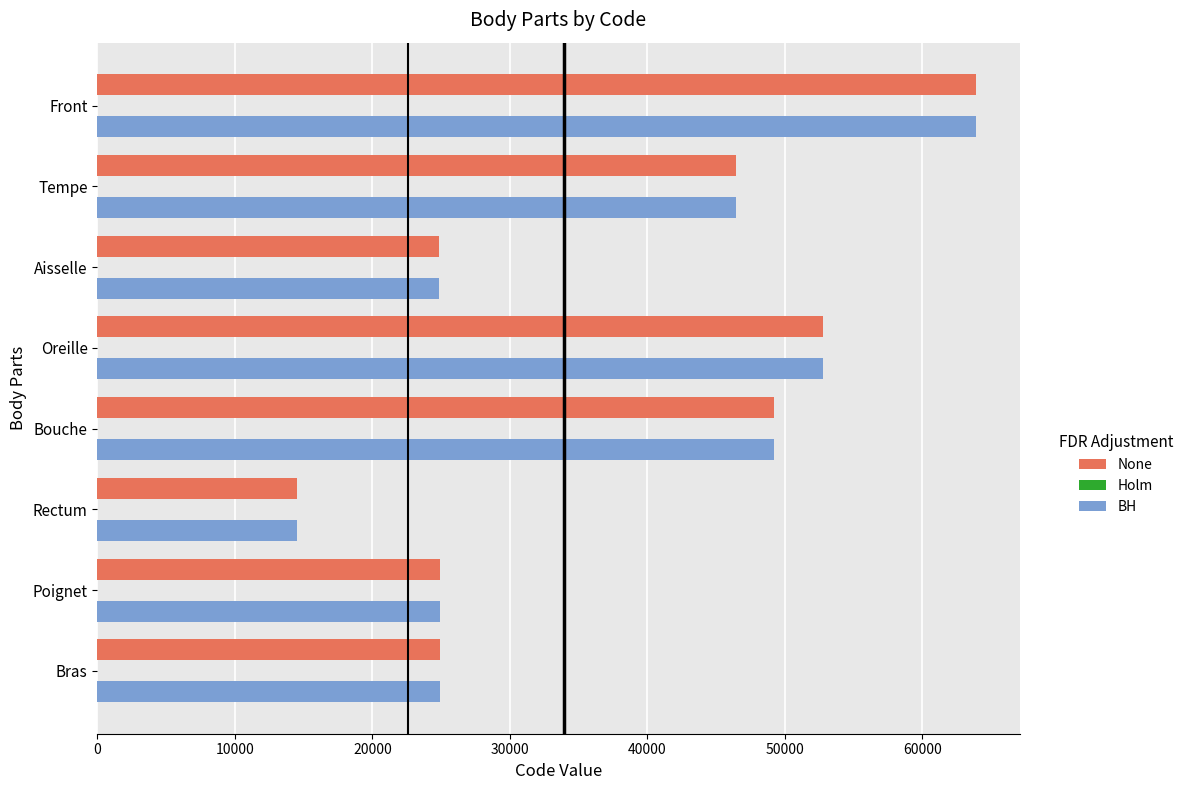

Where is None nearest to the value 39204?

Tempe